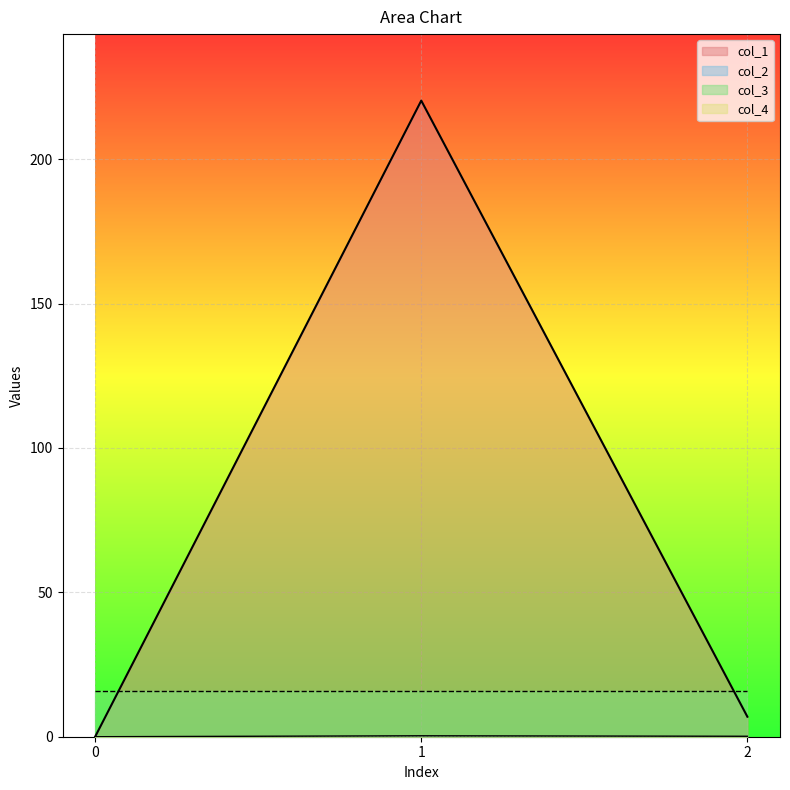

Which series changed the most between 0 and 1?

col_1